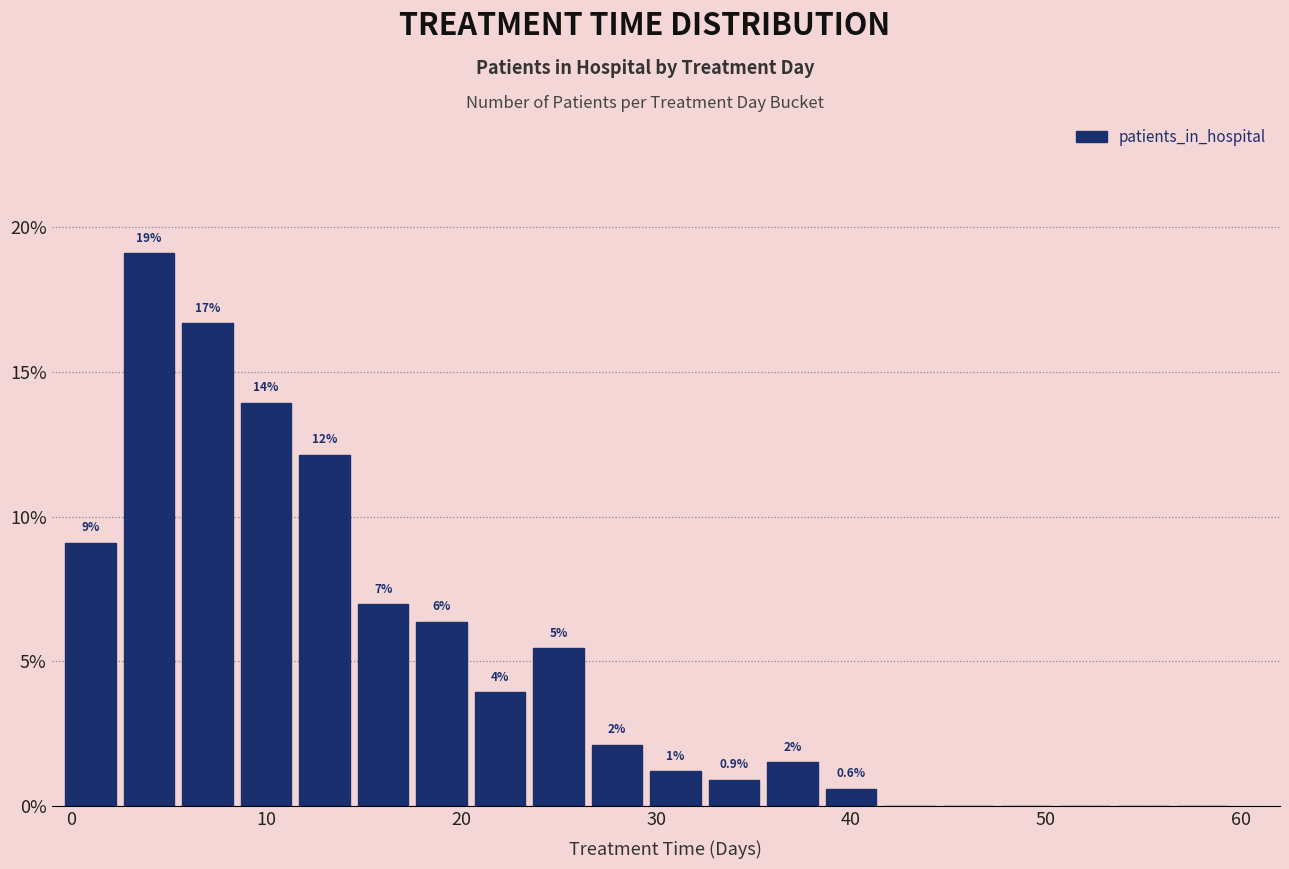

Around what value on the x-axis is the tallest bar? Give the approximate position of its centre, as read against the axis.

4